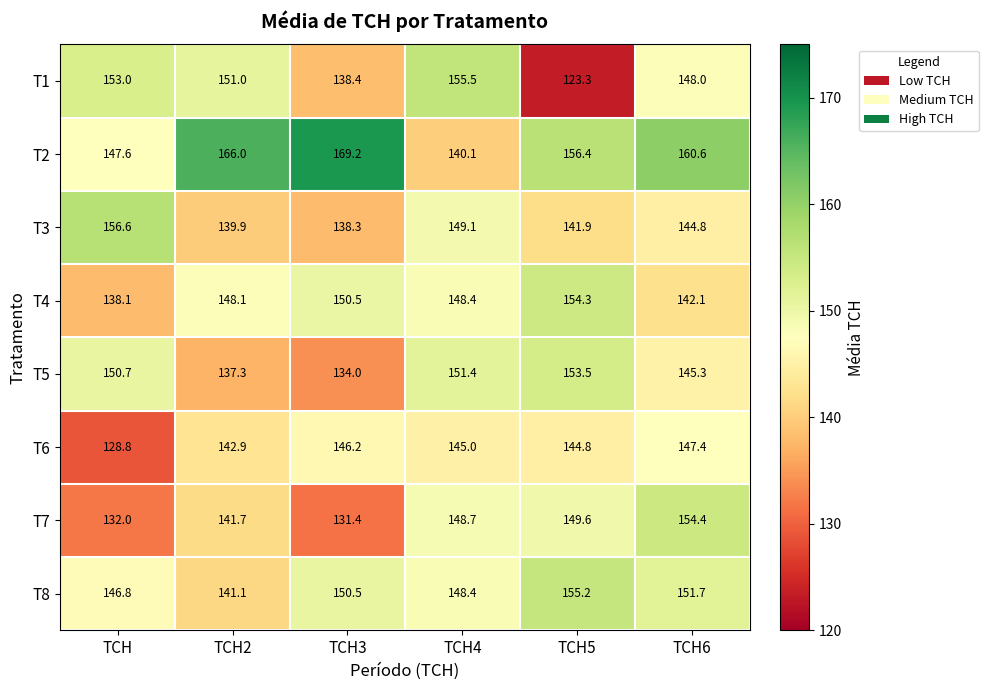

Is it true that T3 equals 149.1 at TCH4?

True